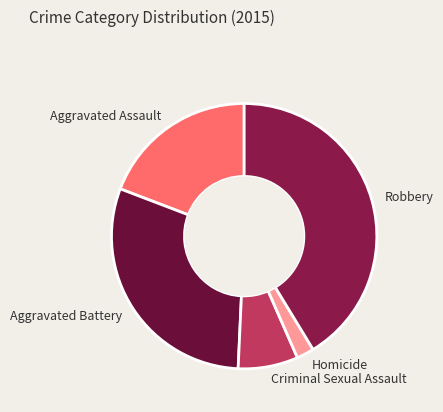

True or false: Aggravated Assault accounts for 19% of the total.

True